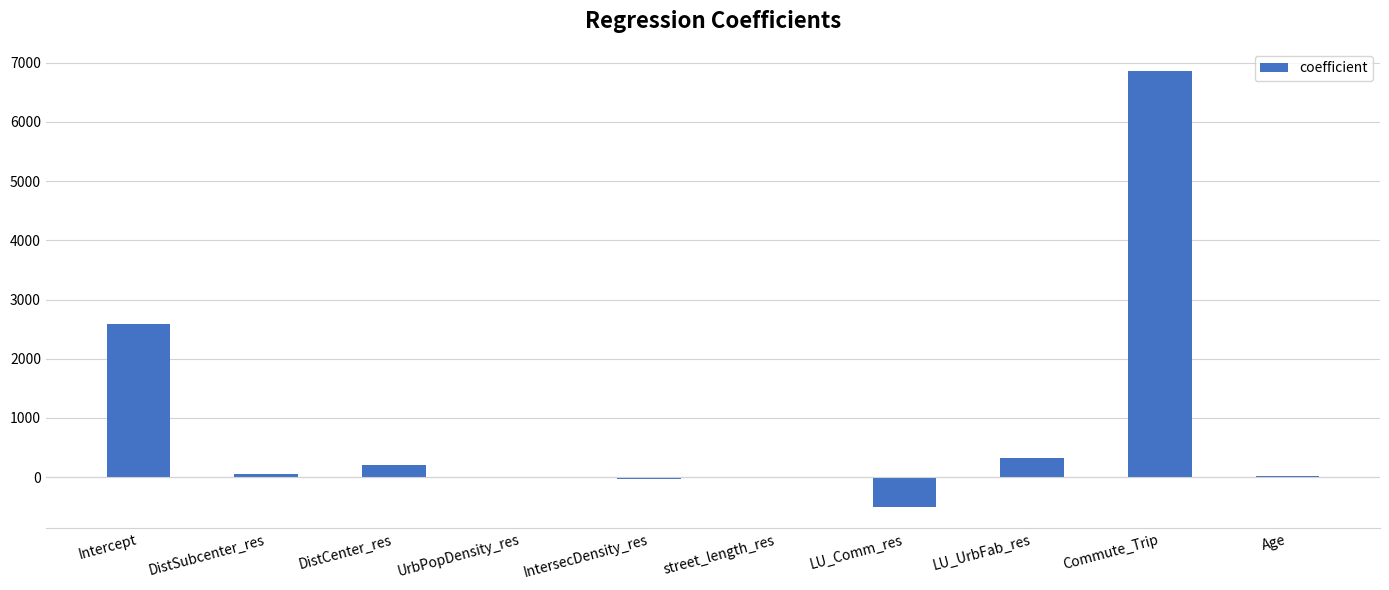

The chart shows a value of 2588.1 at Intercept. True or false?

True